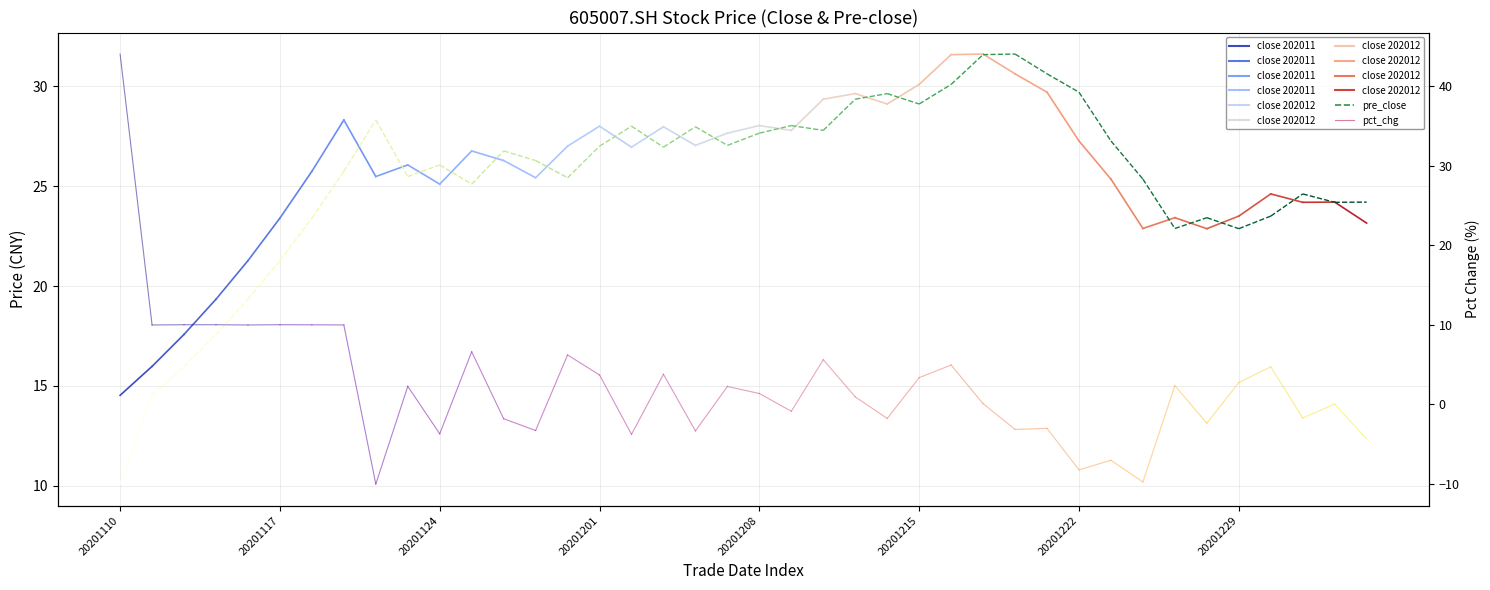

Where does the pct_chg_20201110 series first go above 44?

20201110